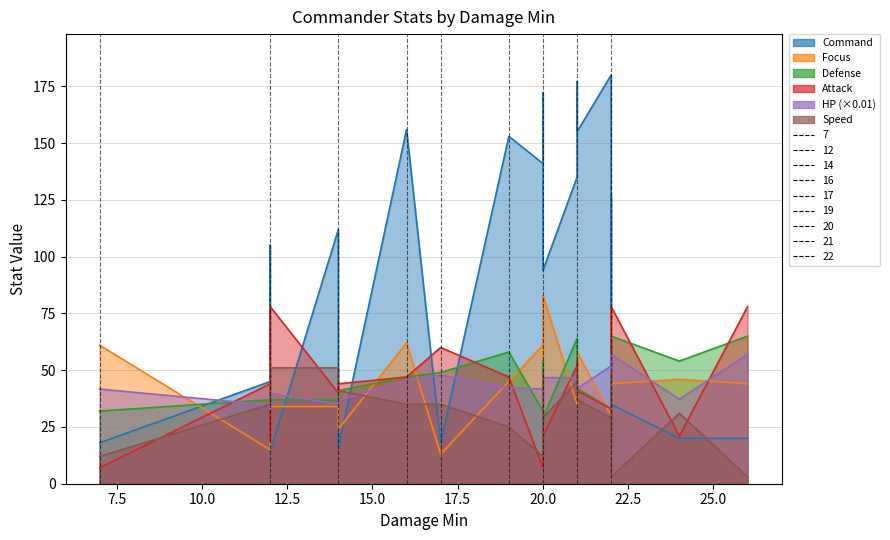

How many intersections are there between HP and Attack?

11